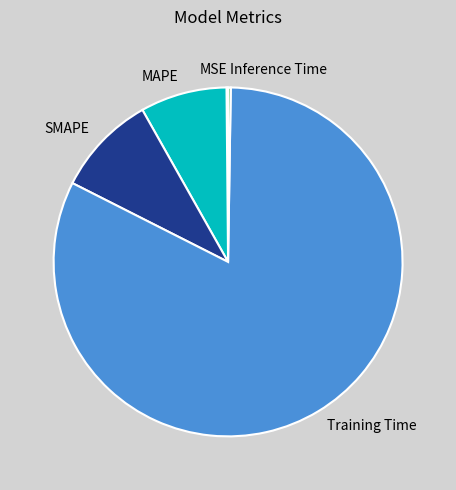

Which slice is the largest?

Training Time